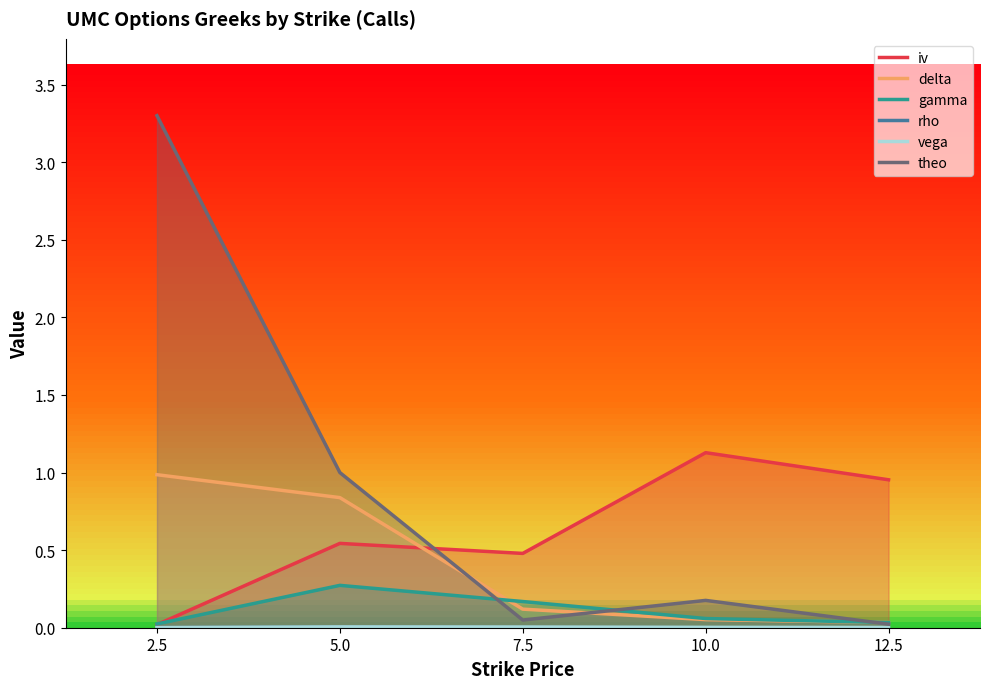

Reading right to left, transcribe all the data shown in this chart.

iv: 1.0	1.1	0.5	0.5	0.0
delta: 0.0	0.1	0.1	0.8	1.0
gamma: 0.0	0.1	0.2	0.3	0.0
rho: 0.0	0.0	0.0	0.0	0.0
vega: 0.0	0.0	0.0	0.0	0.0
theo: 0.0	0.2	0.0	1.0	3.3